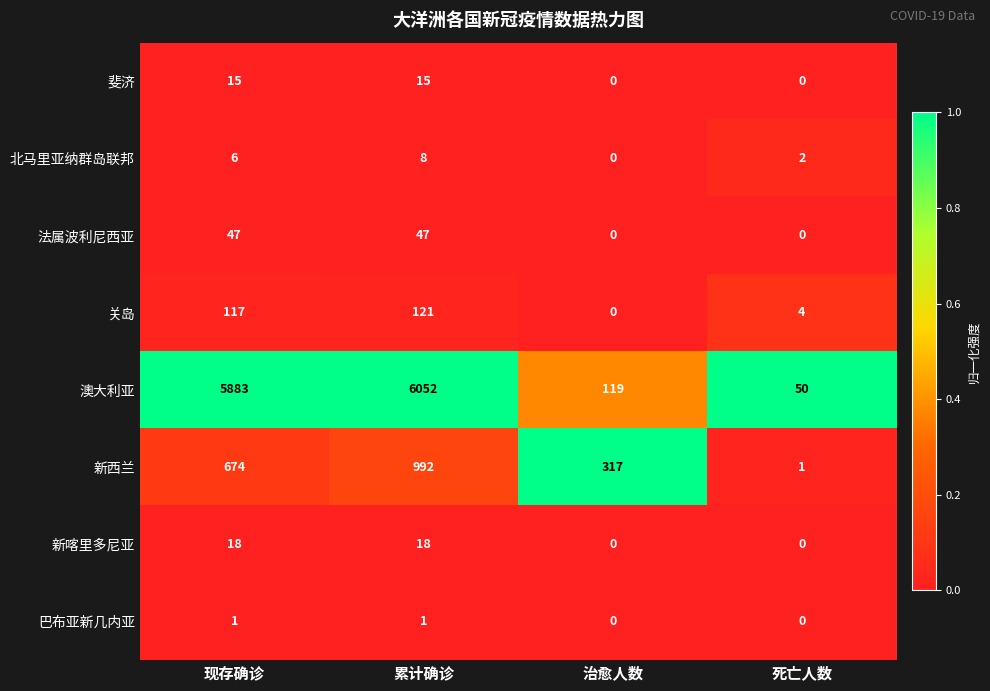

Which series has the widest spread of values?

澳大利亚